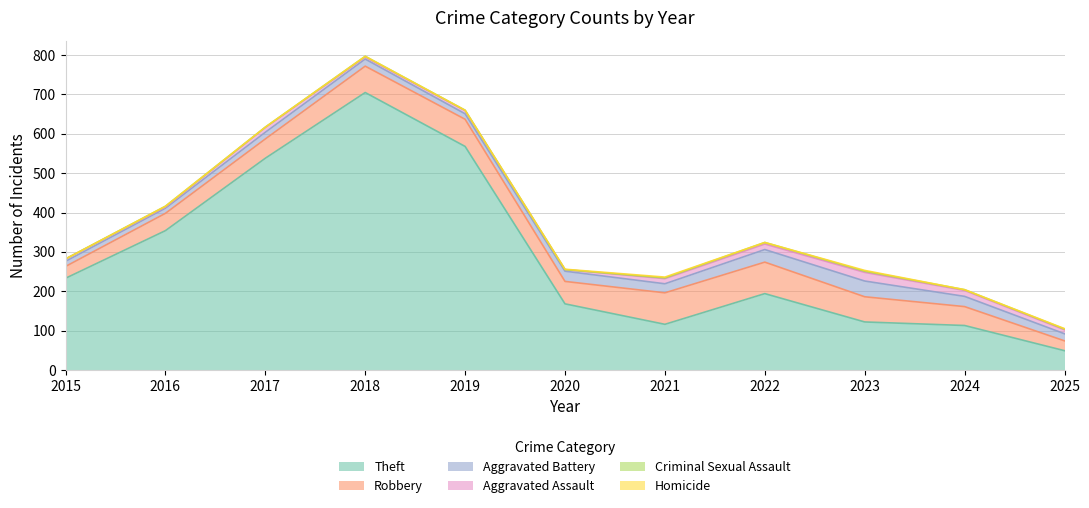

True or false: Homicide and Aggravated Assault intersect in this chart.

False